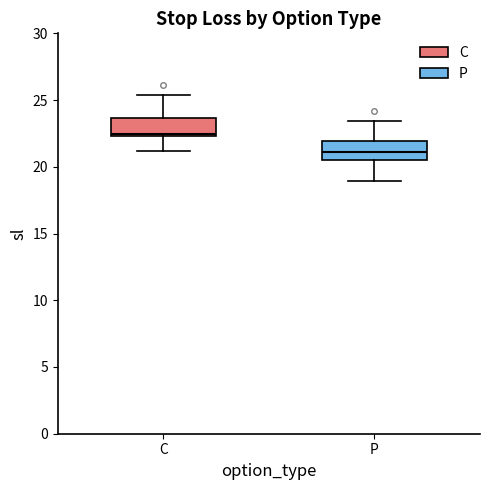

Reading left to right, transcribe this box plot: for each box, give where its median line is, the range the box spans, and where its two whiskers end, as read against the y-axis. The values are not printed on the chart, so give them approximately, as read against the axis.

C: median 22.5 (just above the box's lower edge), box 22.5 to 23.5, whiskers 21.0 to 25.5
P: median 21.0, box 20.5 to 22.0, whiskers 19.0 to 23.5